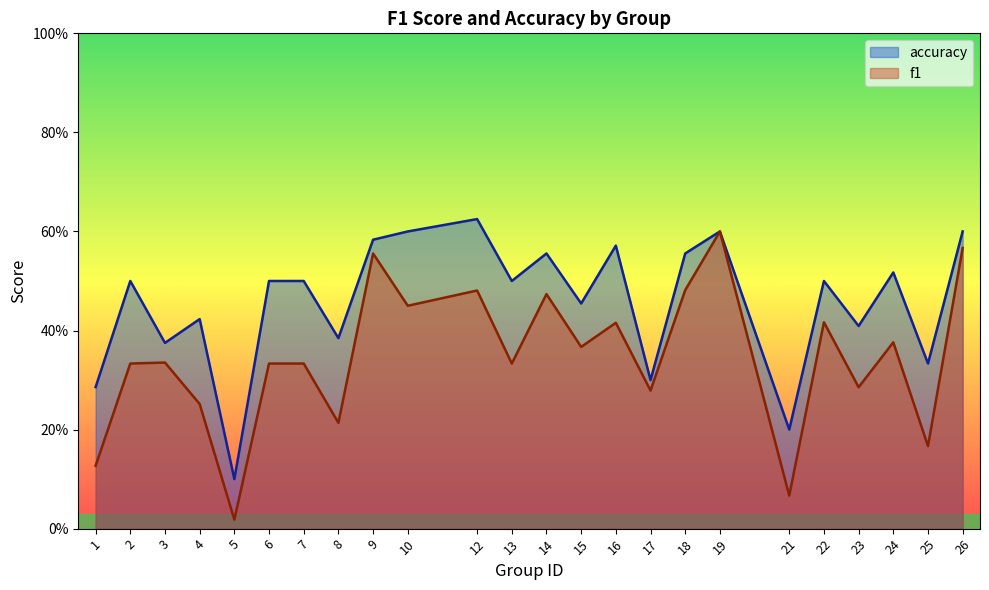

How many distinct data groups are displayed?

2